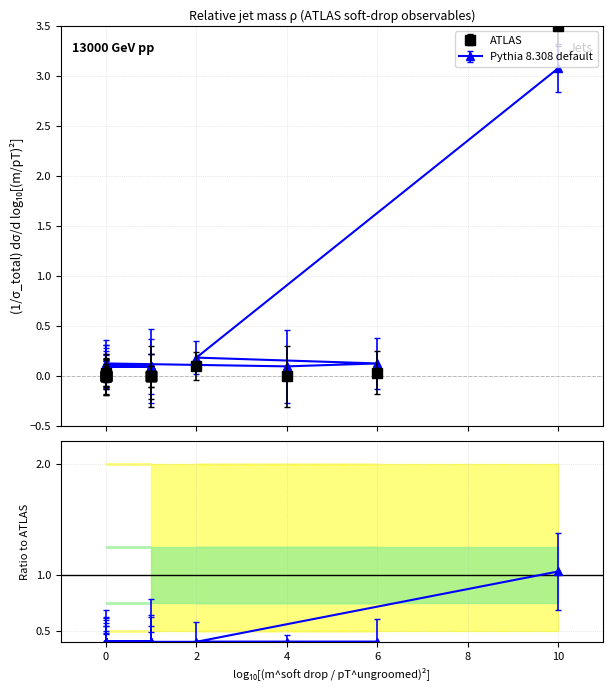

How many interior local peaks (higher than both neighbors) does the data have?

2